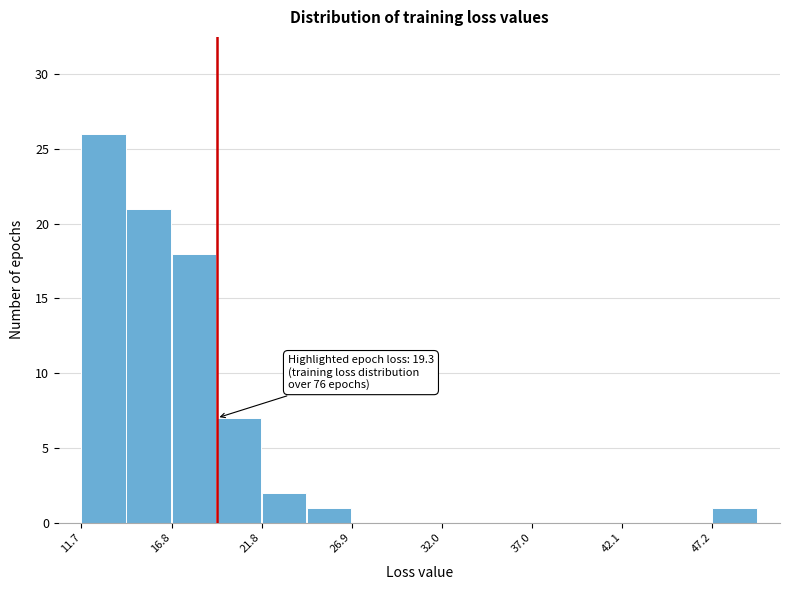

Around what value on the x-axis is the tallest bar? Give the approximate position of its centre, as read against the axis.

13